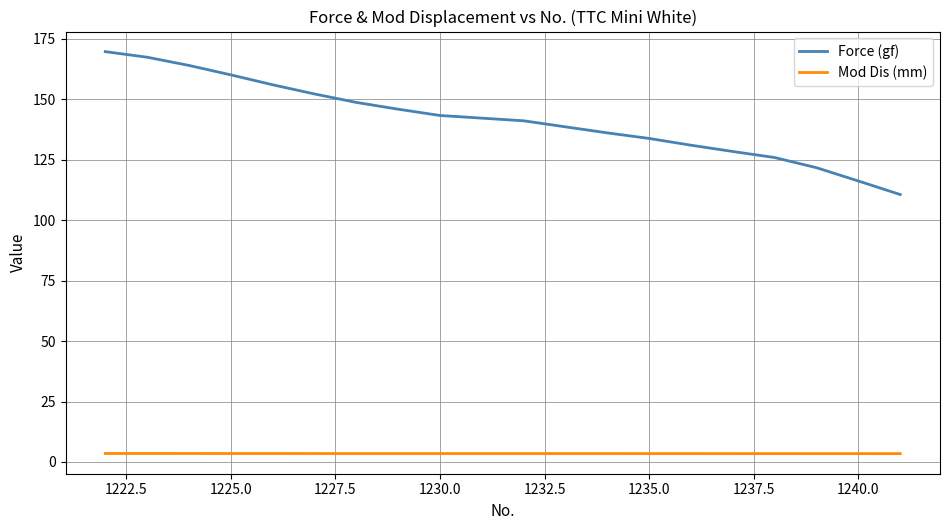

True or false: Mod Dis (mm) and Force (gf) cross at least once.

False